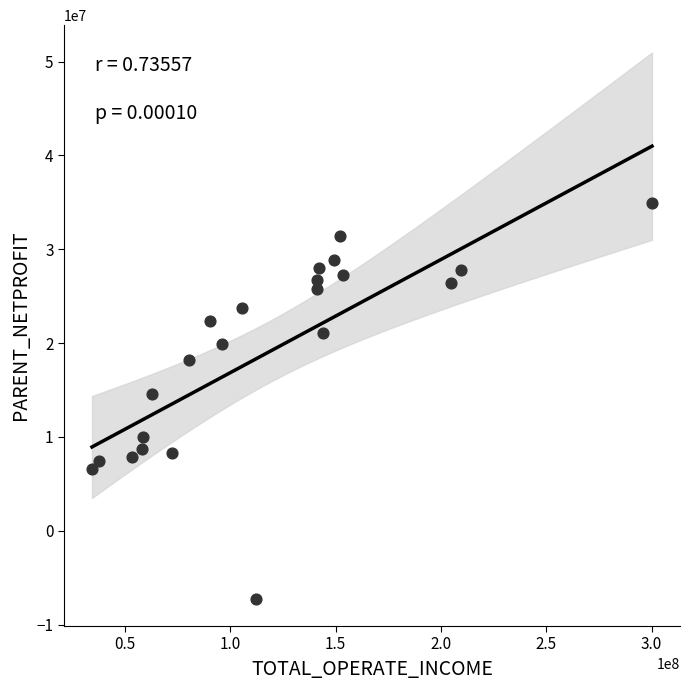

What Y value in the scatter plot is closest to 13848703?

14530879.7